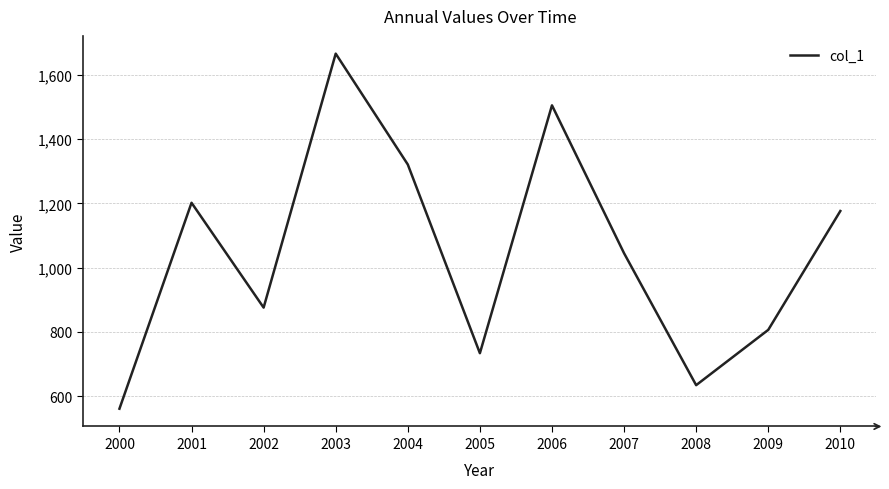

How many distinct data groups are displayed?

1